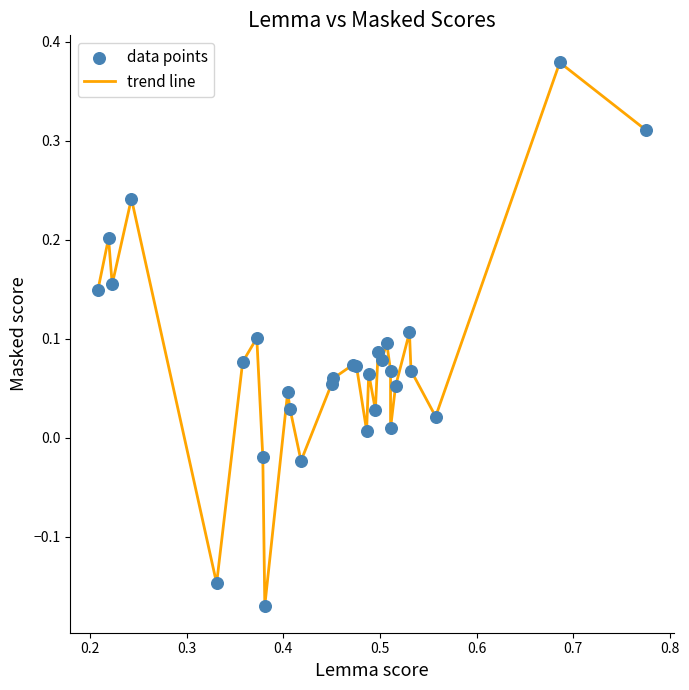

What is the difference between the maximum and minimum values?

0.5